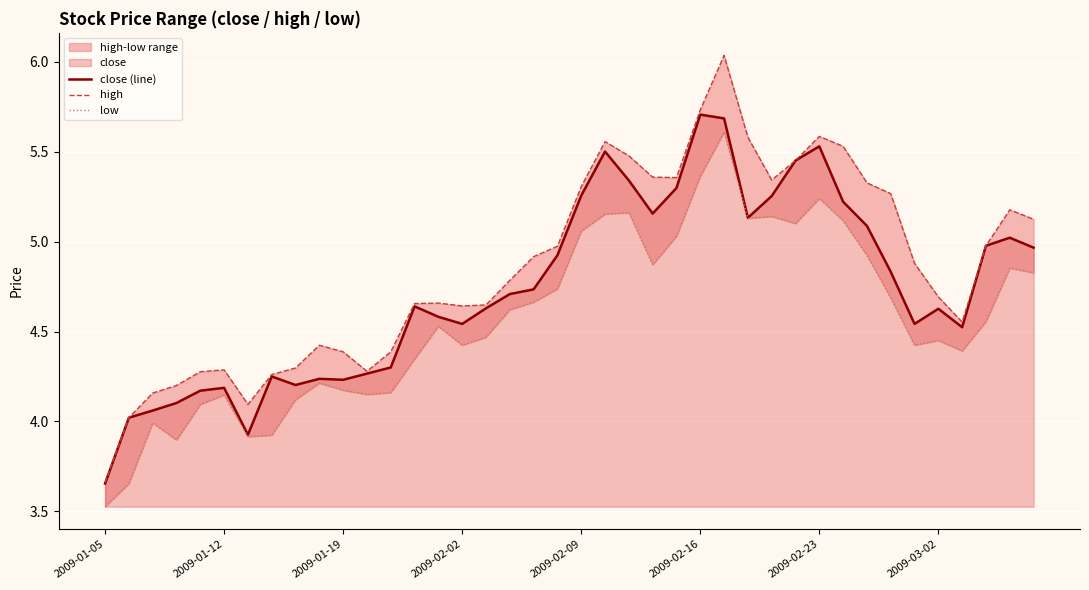

In close (line), how many points are lower than both neighbors (excluding endpoints)?

8